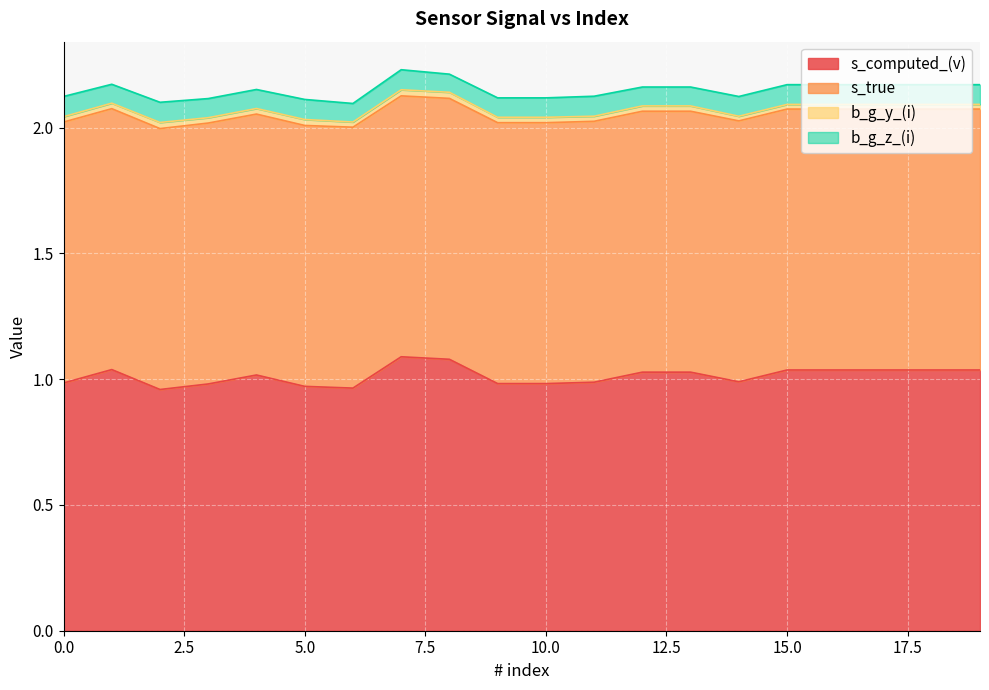

What is the total value across all series at 16?

2.2